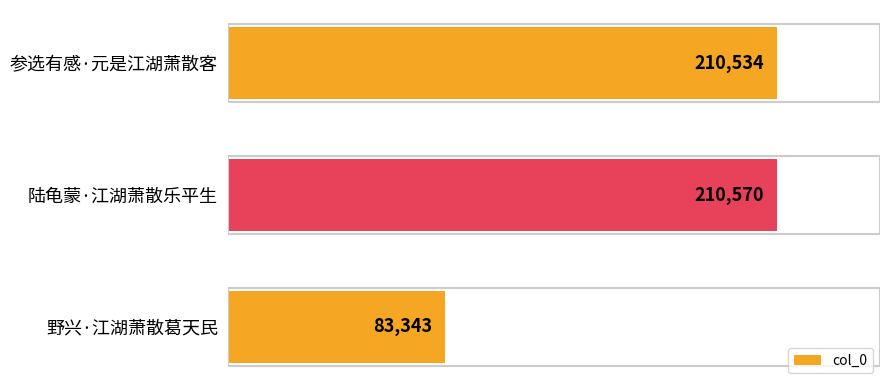

List the labels in order of value, smallest first.

野兴·江湖萧散葛天民, 参选有感·元是江湖萧散客, 陆龟蒙·江湖萧散乐平生